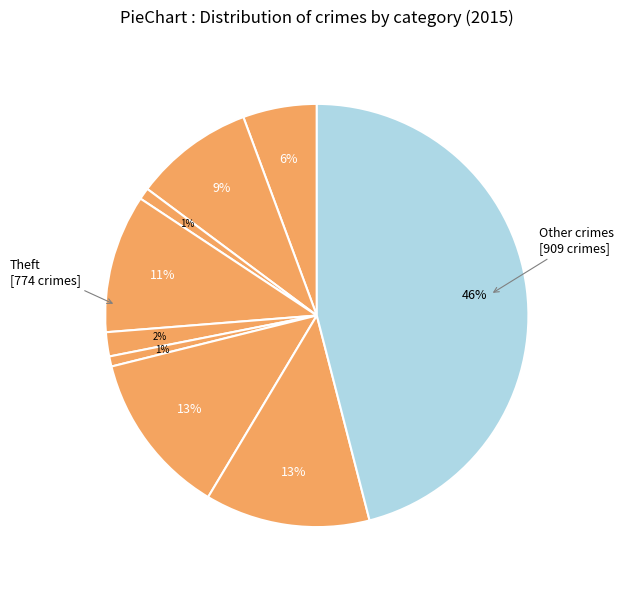

Does any single category account for the majority?

No